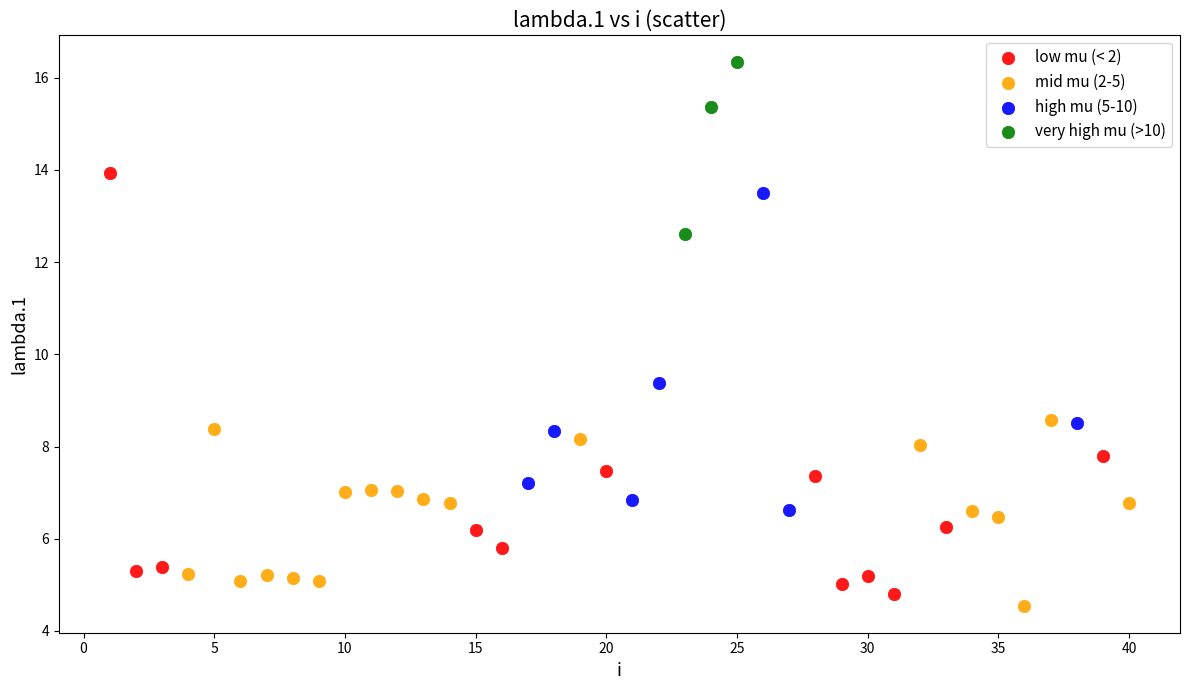

Which series contains the highest Y value?

very high mu (>10)